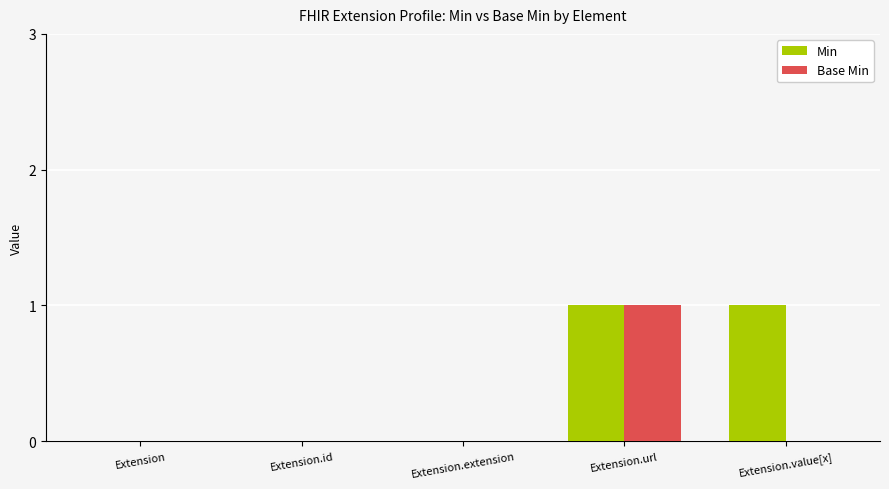

Reading left to right, list all the values displayed in this chart.

Min: 0	0	0	1	1
Base Min: 0	0	0	1	0